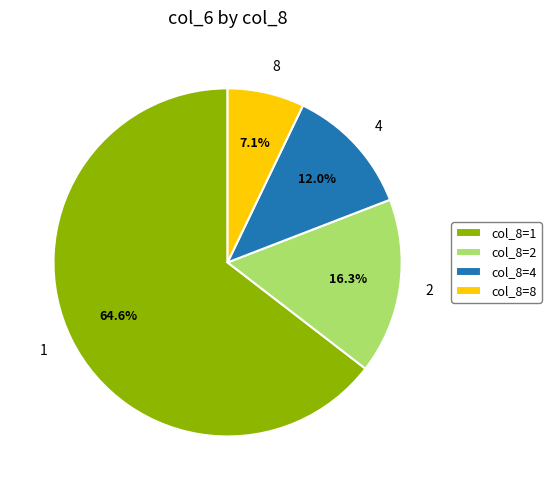

Does 2 represent more than half of the total?

No